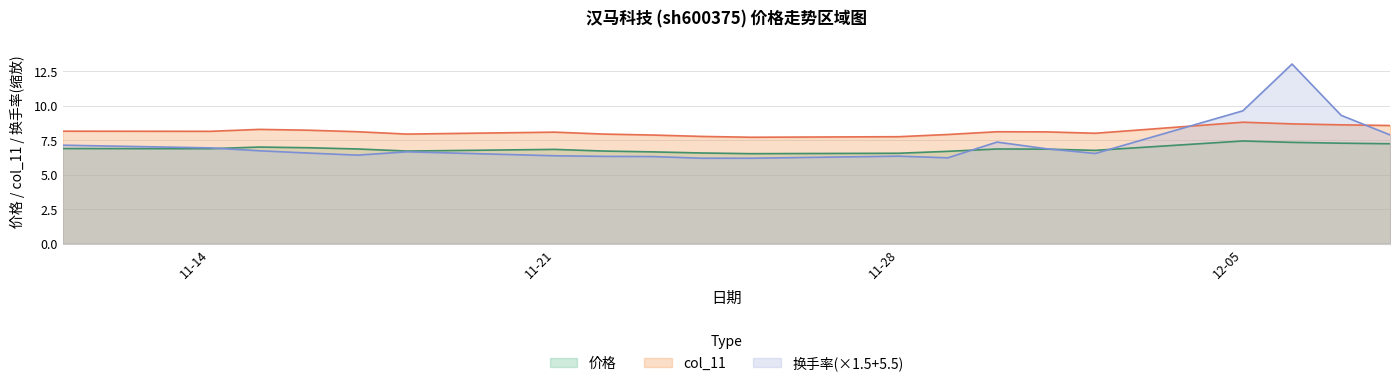

Reading right to left, transcribe all the data shown in this chart.

价格: 7.2	7.3	7.3	7.4	6.8	6.8	6.9	6.7	6.5	6.5	6.6	6.7	6.7	6.8	6.7	6.9	7.0	7.0	6.9	6.9
col_11: 8.6	8.6	8.7	8.8	8.0	8.1	8.1	7.9	7.8	7.7	7.8	7.9	7.9	8.1	7.9	8.1	8.2	8.3	8.1	8.2
换手率: 7.9	9.3	13.0	9.6	6.5	6.9	7.4	6.2	6.3	6.2	6.2	6.3	6.3	6.4	6.7	6.4	6.6	6.7	6.9	7.1